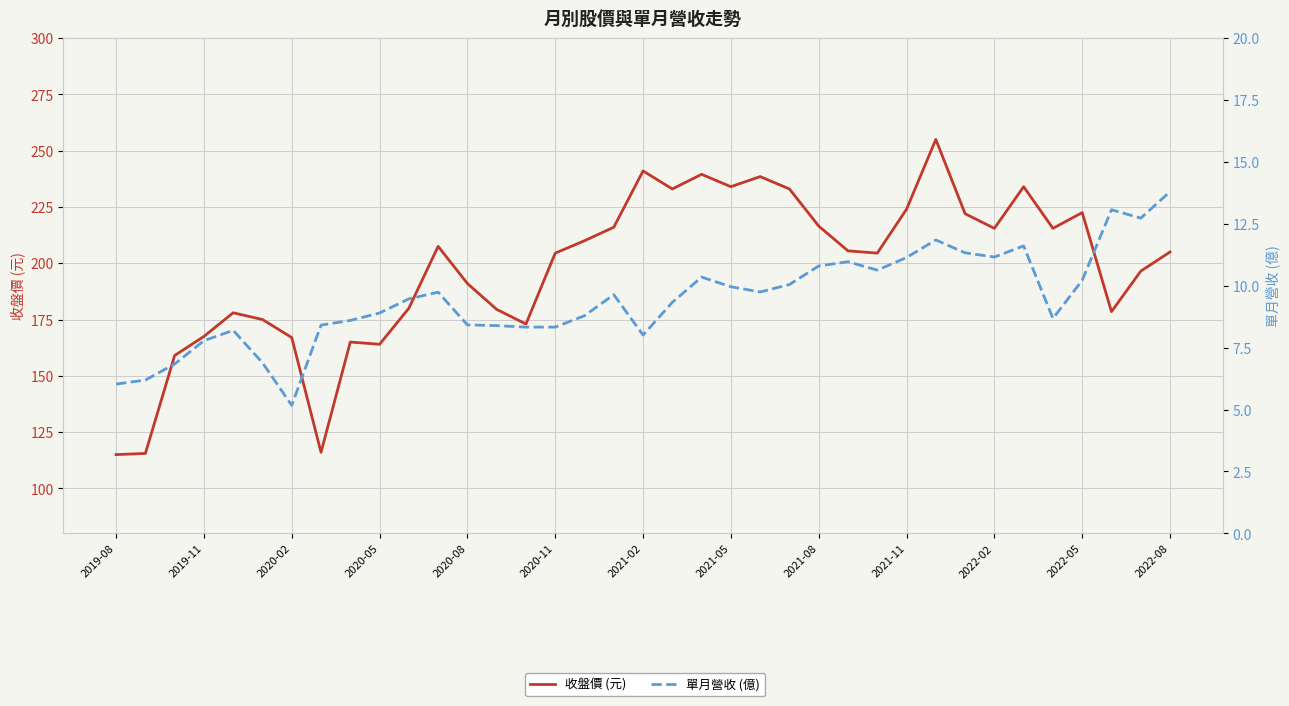

The 單月營收 (億) series shows 14.9 at 14. True or false?

False